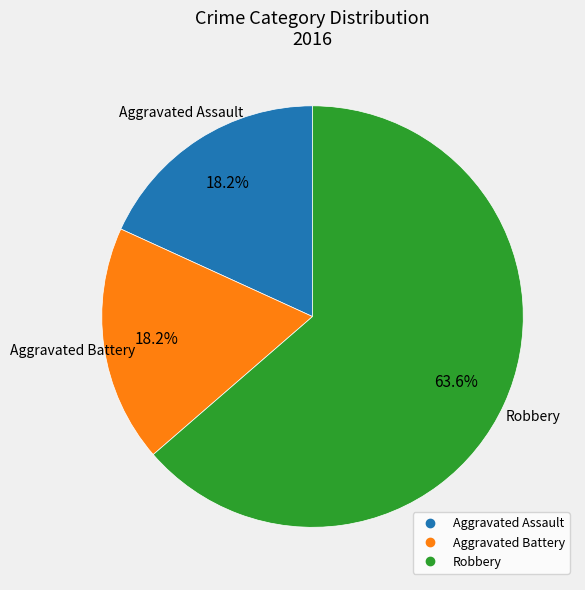

The Robbery slice represents 53% of the pie. True or false?

False